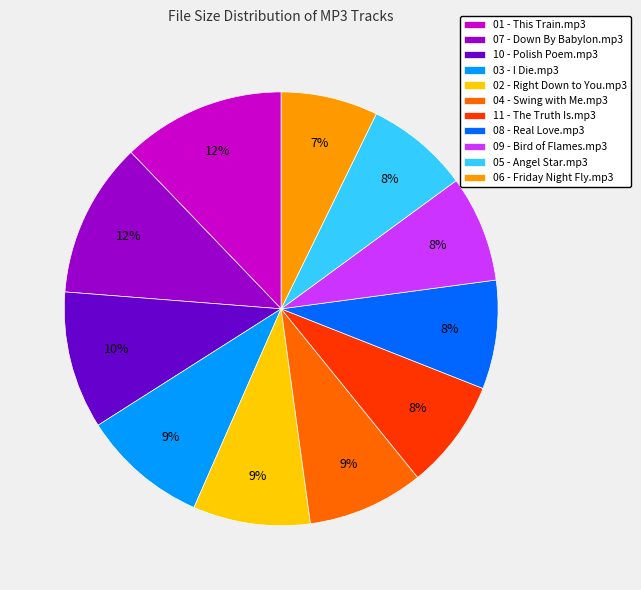

To the nearest percent, what percentage of the pie is 04 - Swing with Me.mp3?

9%